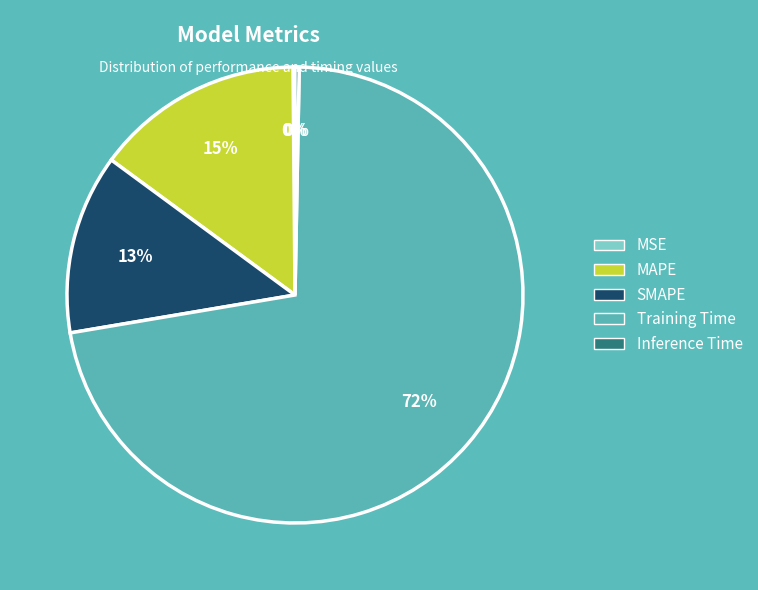

The MAPE slice represents 3% of the pie. True or false?

False